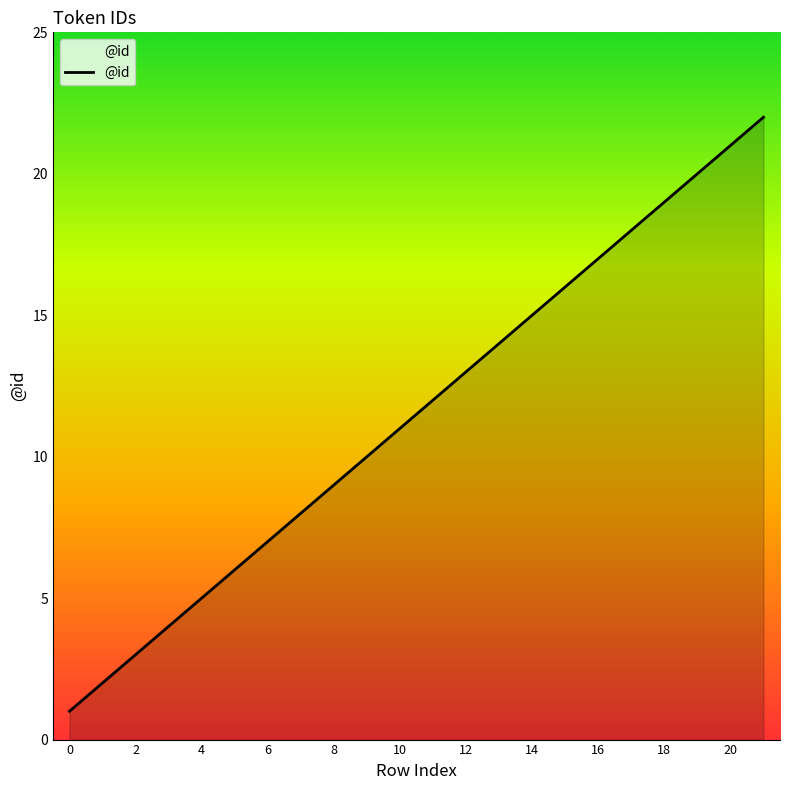

How many lines are shown in the chart?

1